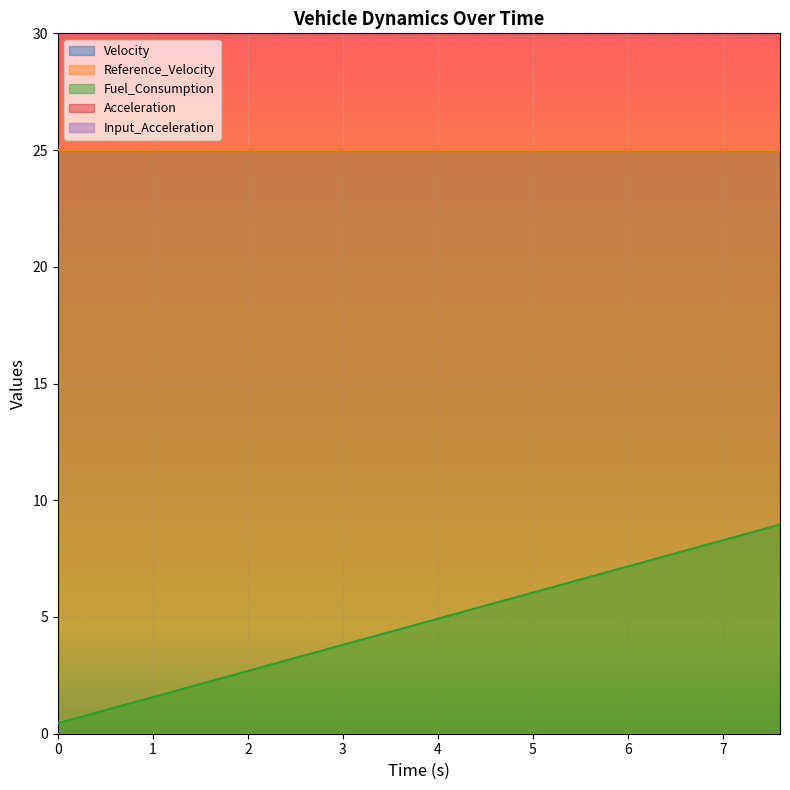

What value does the Fuel_Consumption series have at 7.2?

8.5